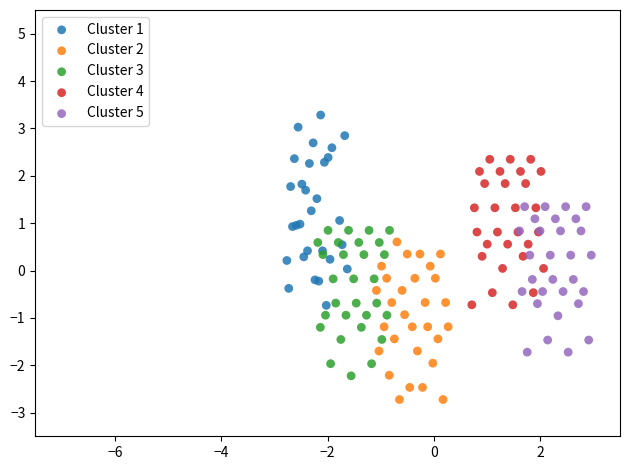

Which series contains the lowest Y value?

Cluster 2